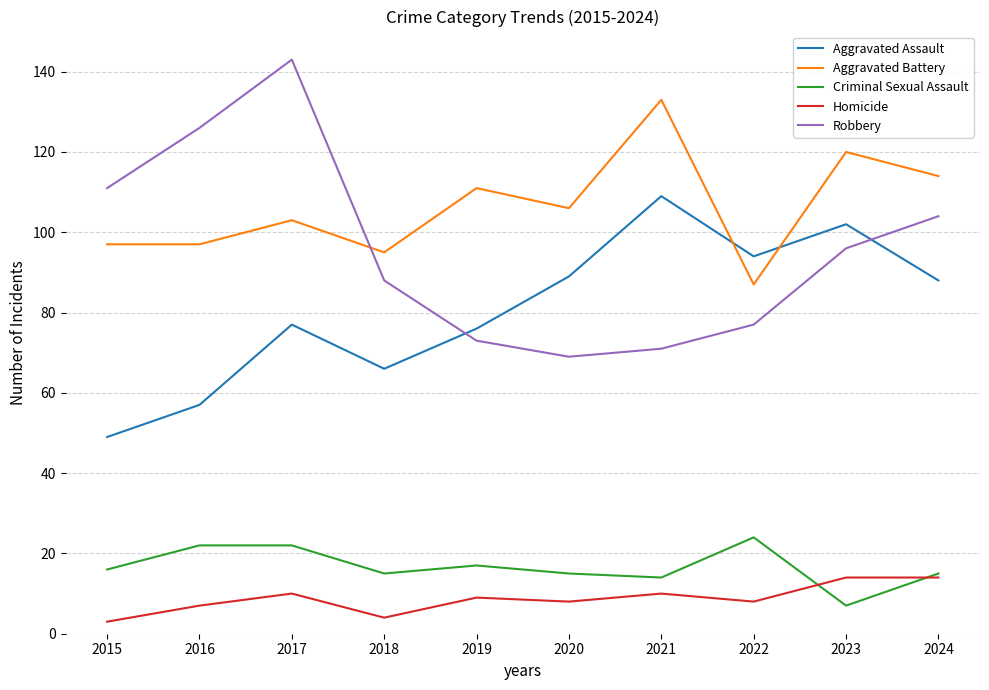

At which category does Aggravated Assault reach its first local valley?

2018